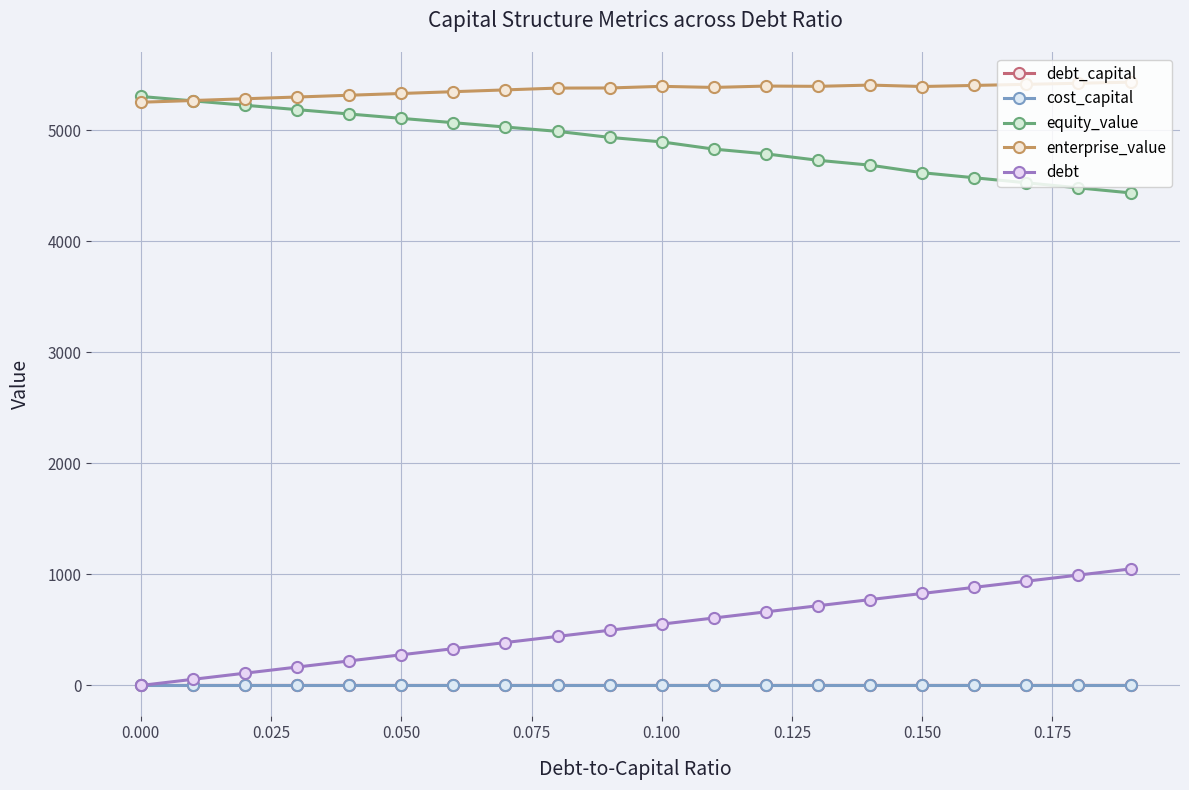

True or false: enterprise_value and debt_capital cross at least once.

False